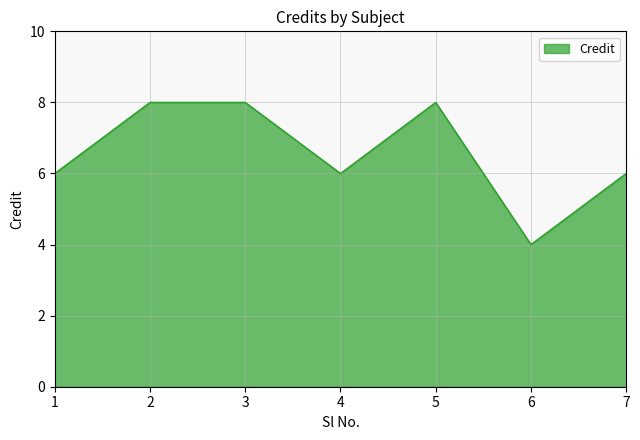

Count the number of data series in this chart.

1